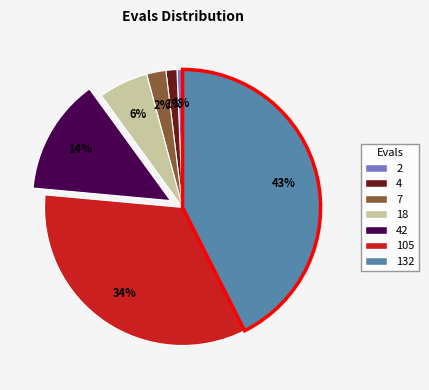

Is there any slice that represents more than half of the pie?

No